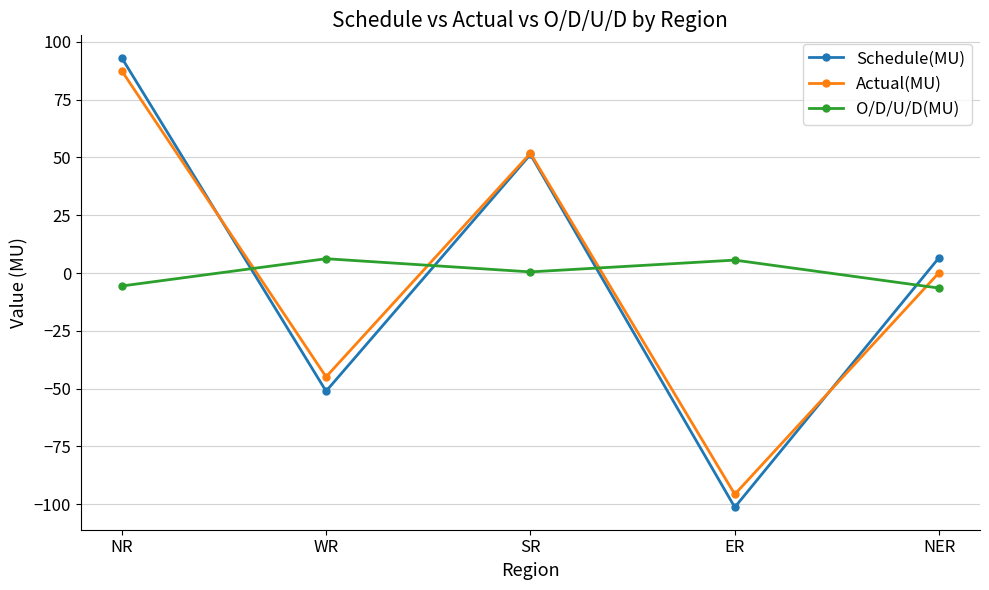

True or false: Actual(MU) has more than 1 points higher than both neighbors.

False